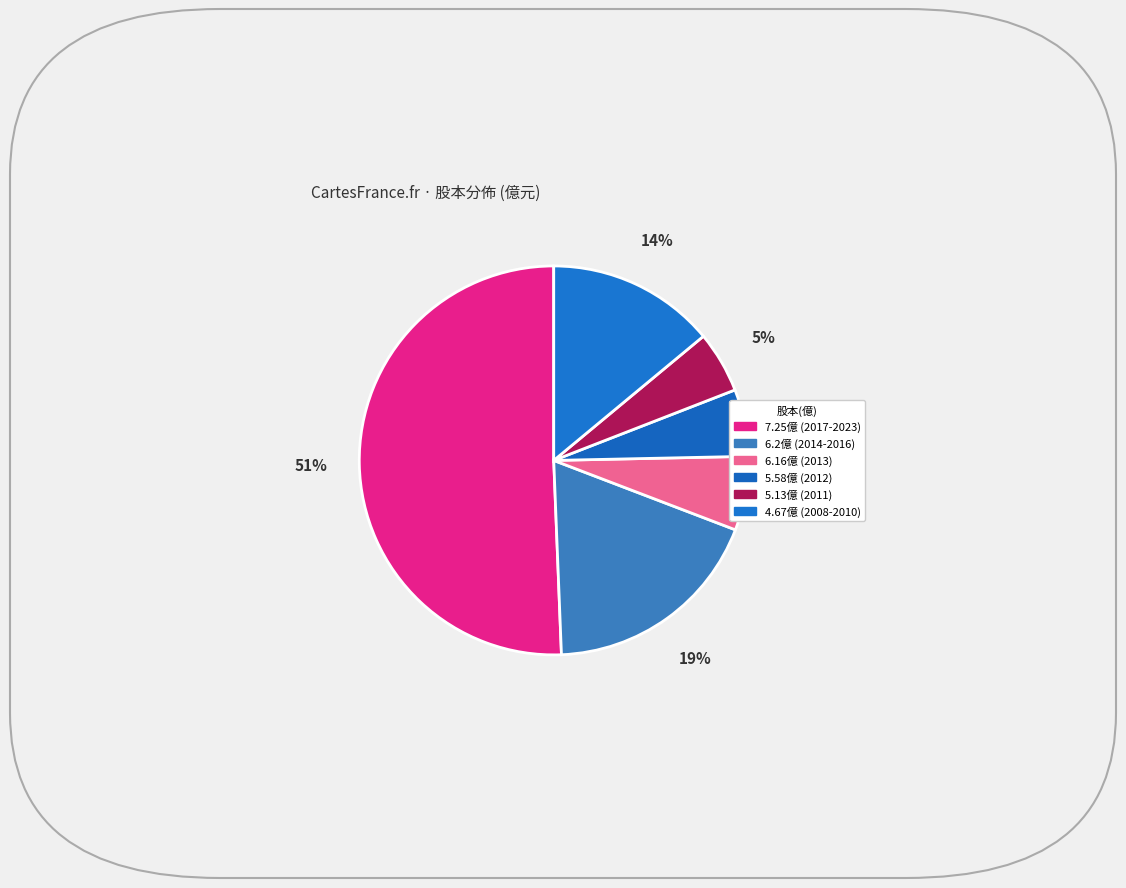

Count the number of slices in the pie.

6